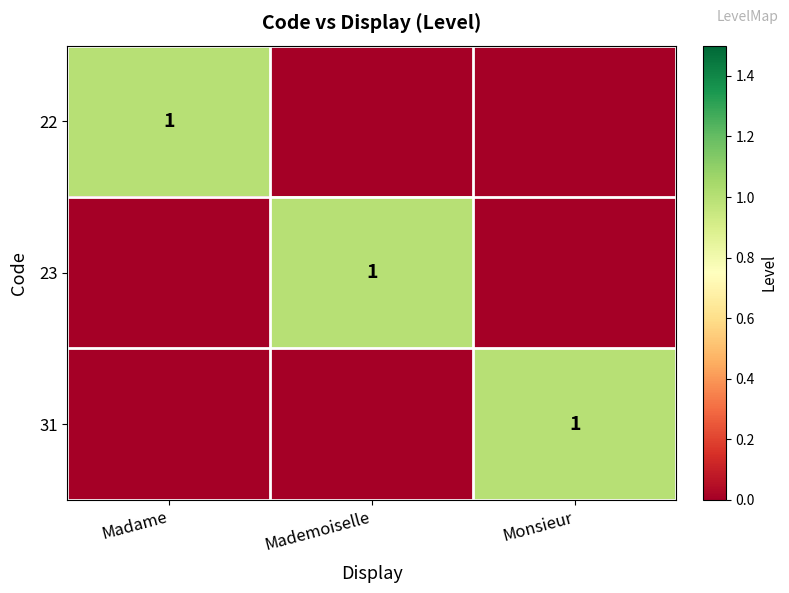

At which category is the sum across all series the highest?

Madame